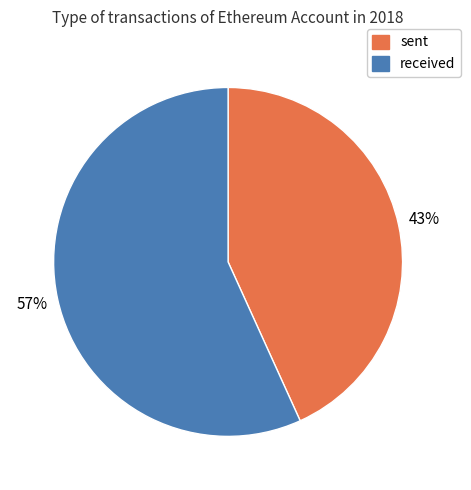

Is the sum of received and sent greater than half?

Yes